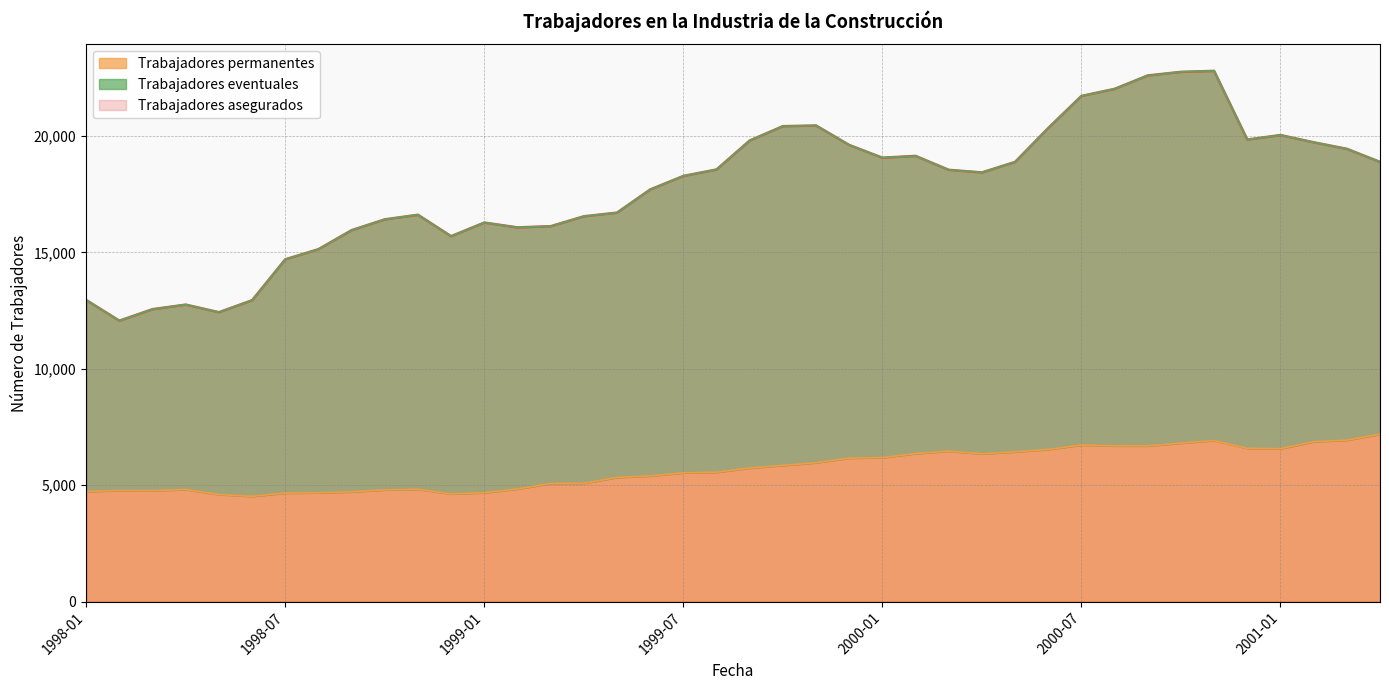

What are all the series names shown in the legend?

Trabajadores asegurados, Trabajadores permanentes, Trabajadores eventuales